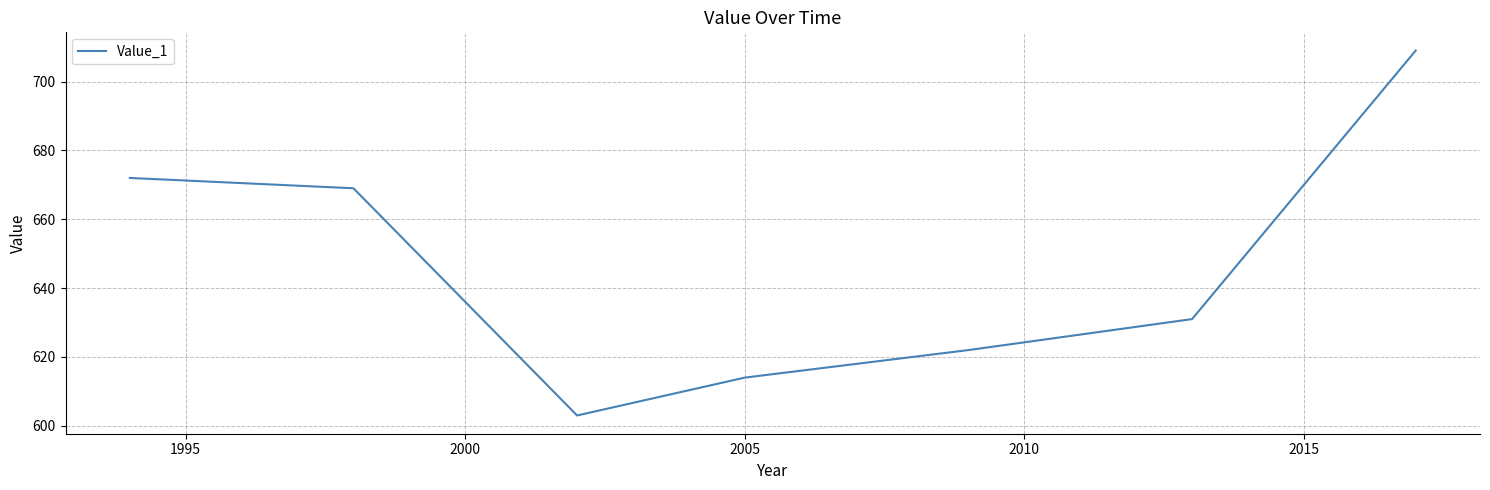

What is the average value?

646